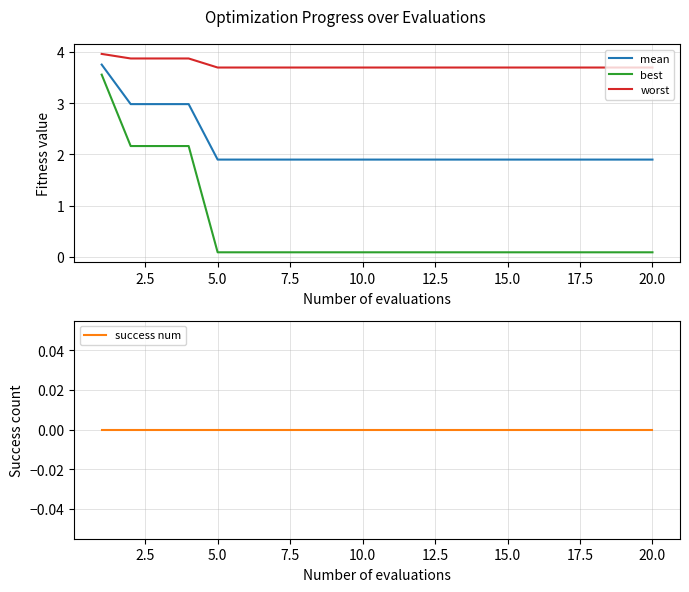

Rank the series by their average value, from lowest to highest.

success num, best, mean, worst